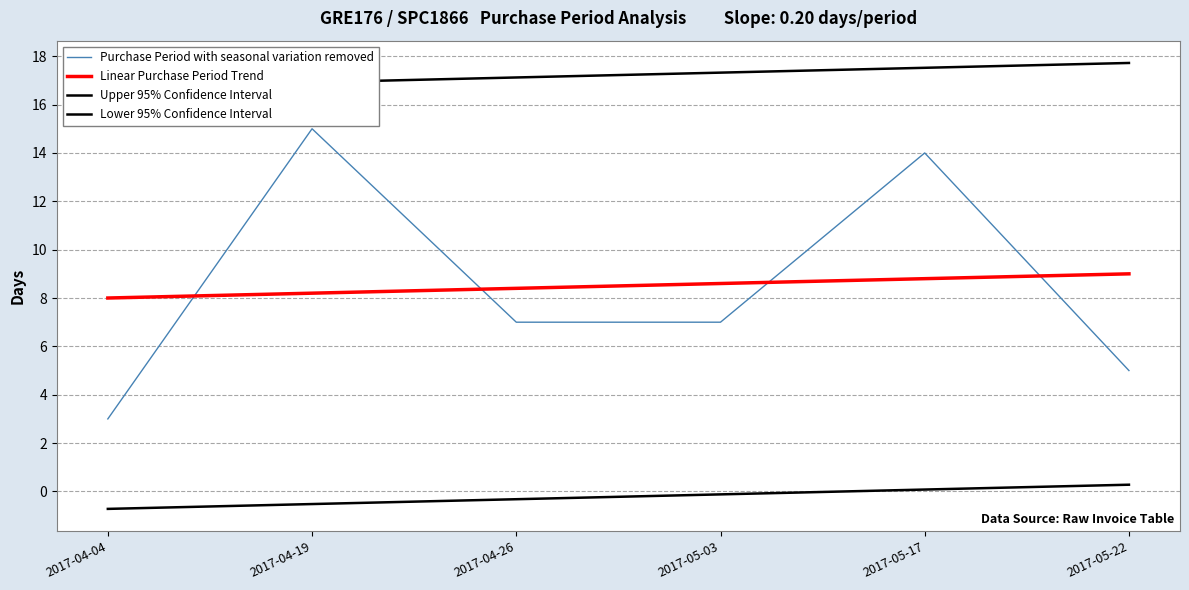

Reading right to left, extract all data points from this chart.

Purchase Period with seasonal variation removed: 2017-05-22=5.0	2017-05-17=14.0	2017-05-03=7.0	2017-04-26=7.0	2017-04-19=15.0	2017-04-04=3.0
Linear Purchase Period Trend: 2017-05-22=9.0	2017-05-17=8.8	2017-05-03=8.6	2017-04-26=8.4	2017-04-19=8.2	2017-04-04=8.0
Upper 95% Confidence Interval: 2017-05-22=17.7	2017-05-17=17.5	2017-05-03=17.3	2017-04-26=17.1	2017-04-19=16.9	2017-04-04=16.7
Lower 95% Confidence Interval: 2017-05-22=0.3	2017-05-17=0.1	2017-05-03=-0.1	2017-04-26=-0.3	2017-04-19=-0.5	2017-04-04=-0.7